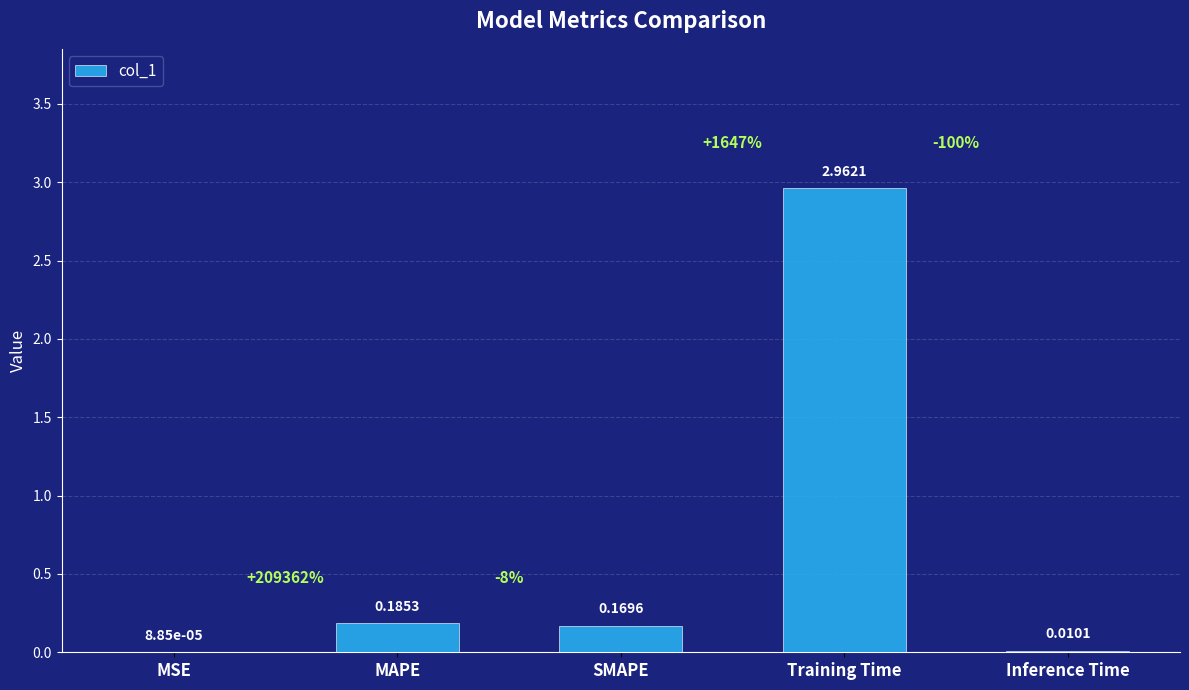

What is the sum of all values?

3.3